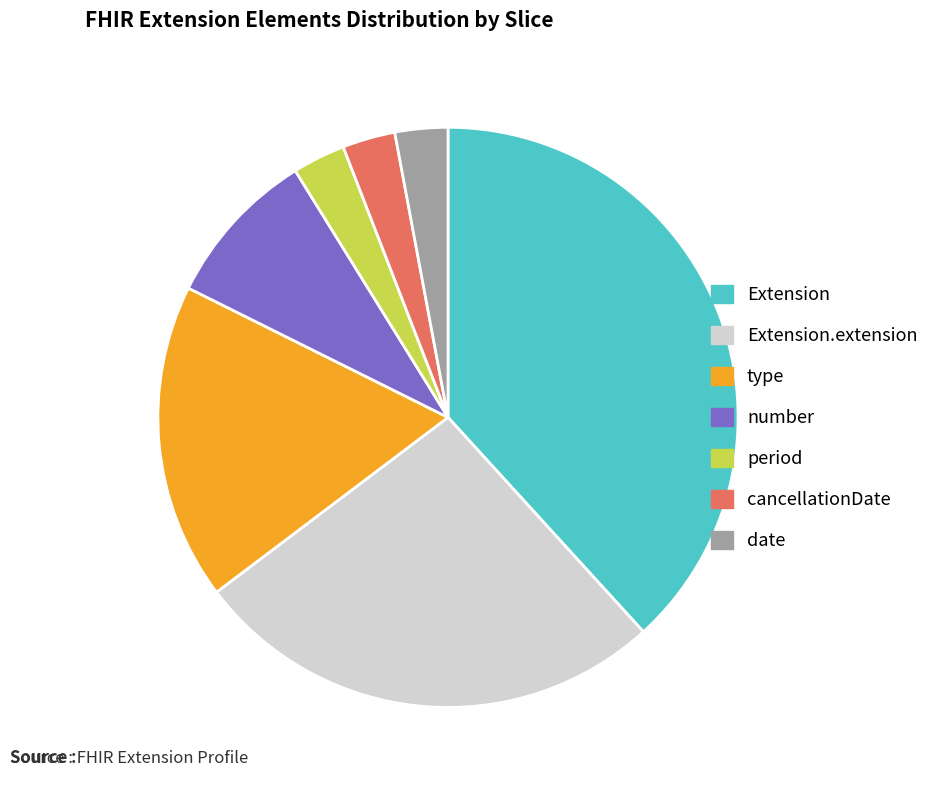

The Extension slice represents 29% of the pie. True or false?

False